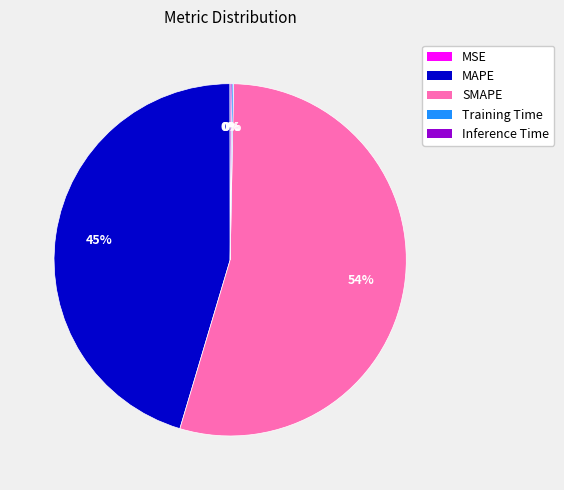

Which category has the biggest portion of the pie?

SMAPE